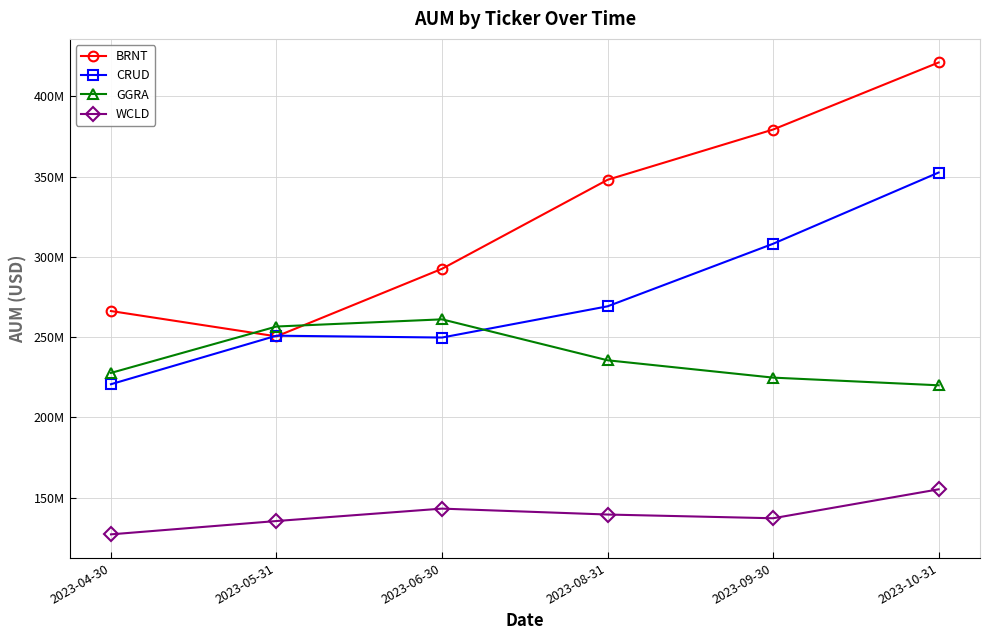

The BRNT series shows 250430851.1 at 2023-05-31. True or false?

True